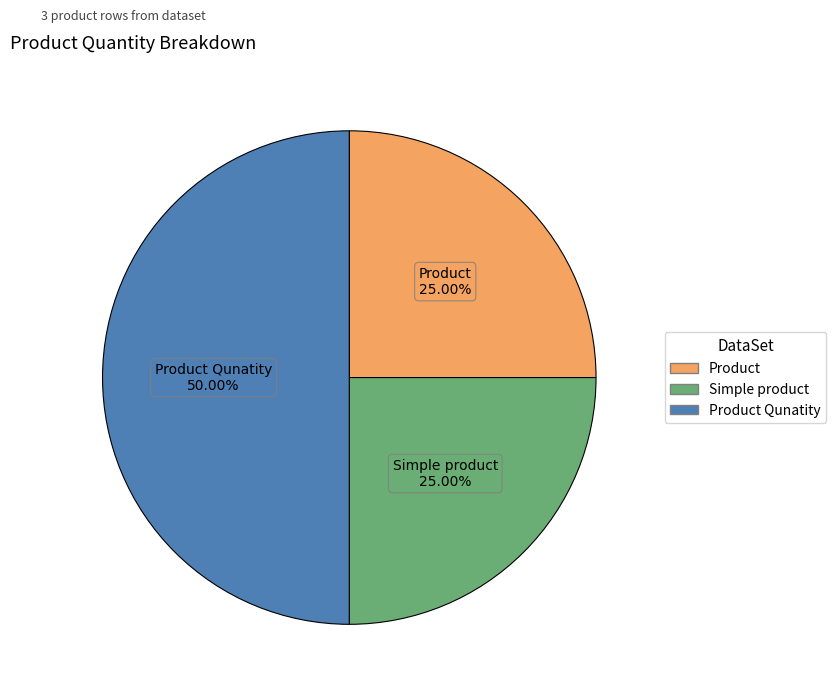

How many slices are in this pie chart?

3